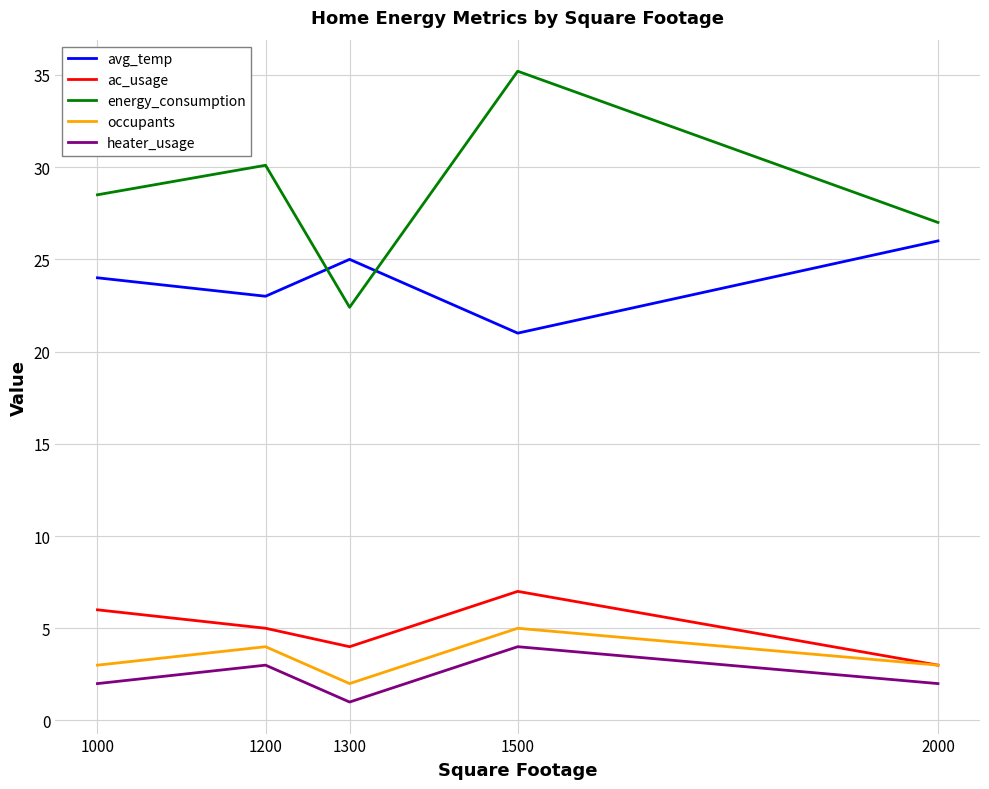

What are all the series names shown in the legend?

avg_temp, ac_usage, energy_consumption, occupants, heater_usage